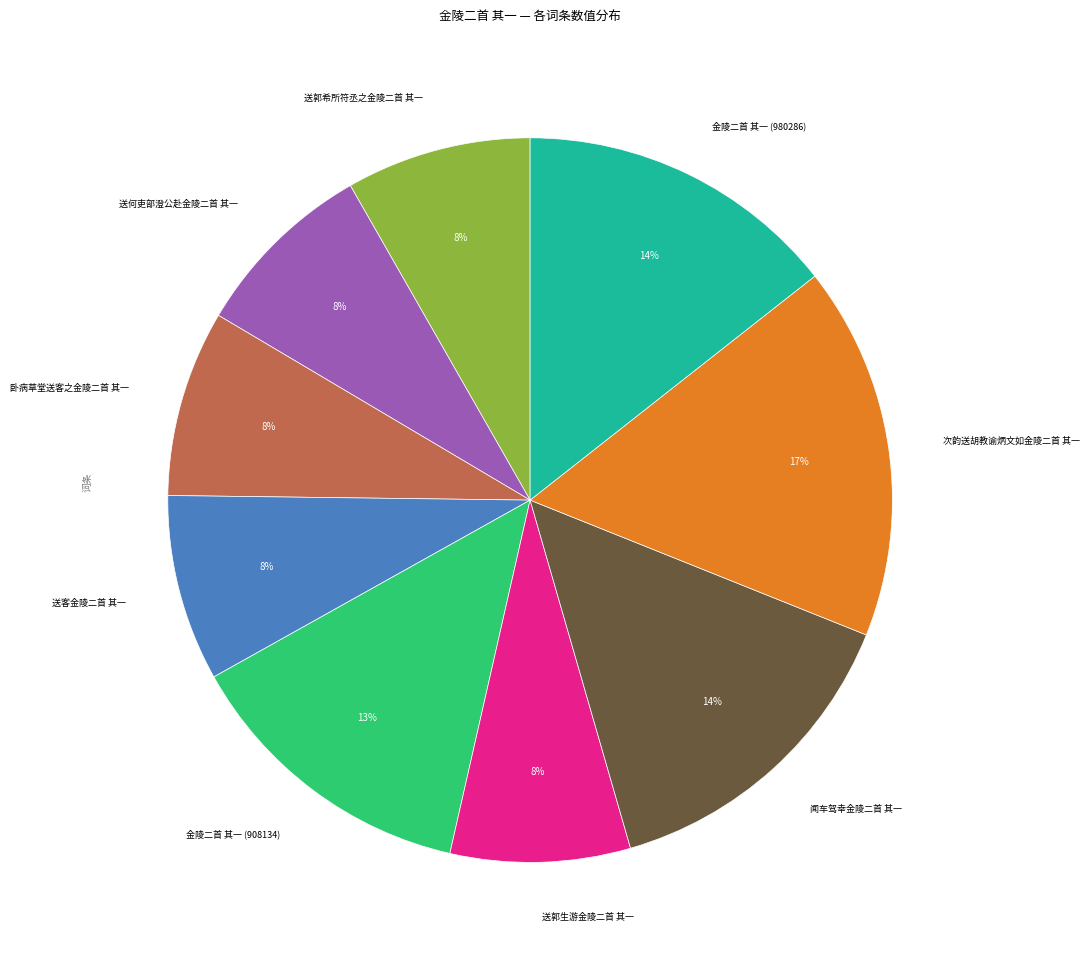

Does any single category account for the majority?

No